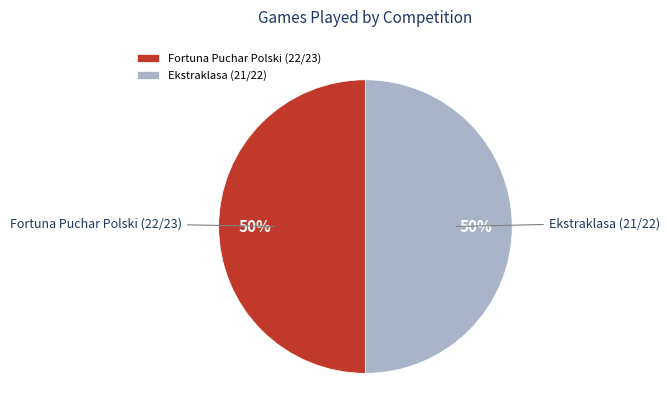

True or false: Ekstraklasa (21/22) accounts for 56% of the total.

False